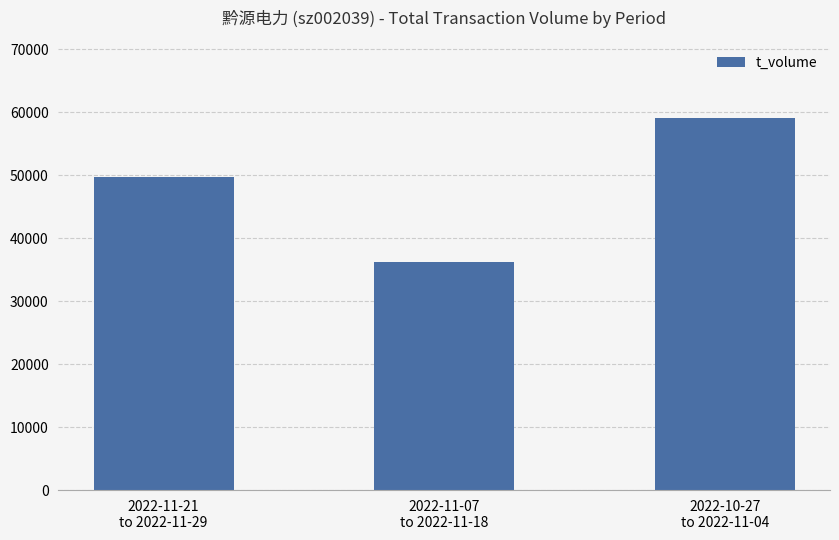

Rank the categories by value from lowest to highest.

2022-11-07
to 2022-11-18, 2022-11-21
to 2022-11-29, 2022-10-27
to 2022-11-04